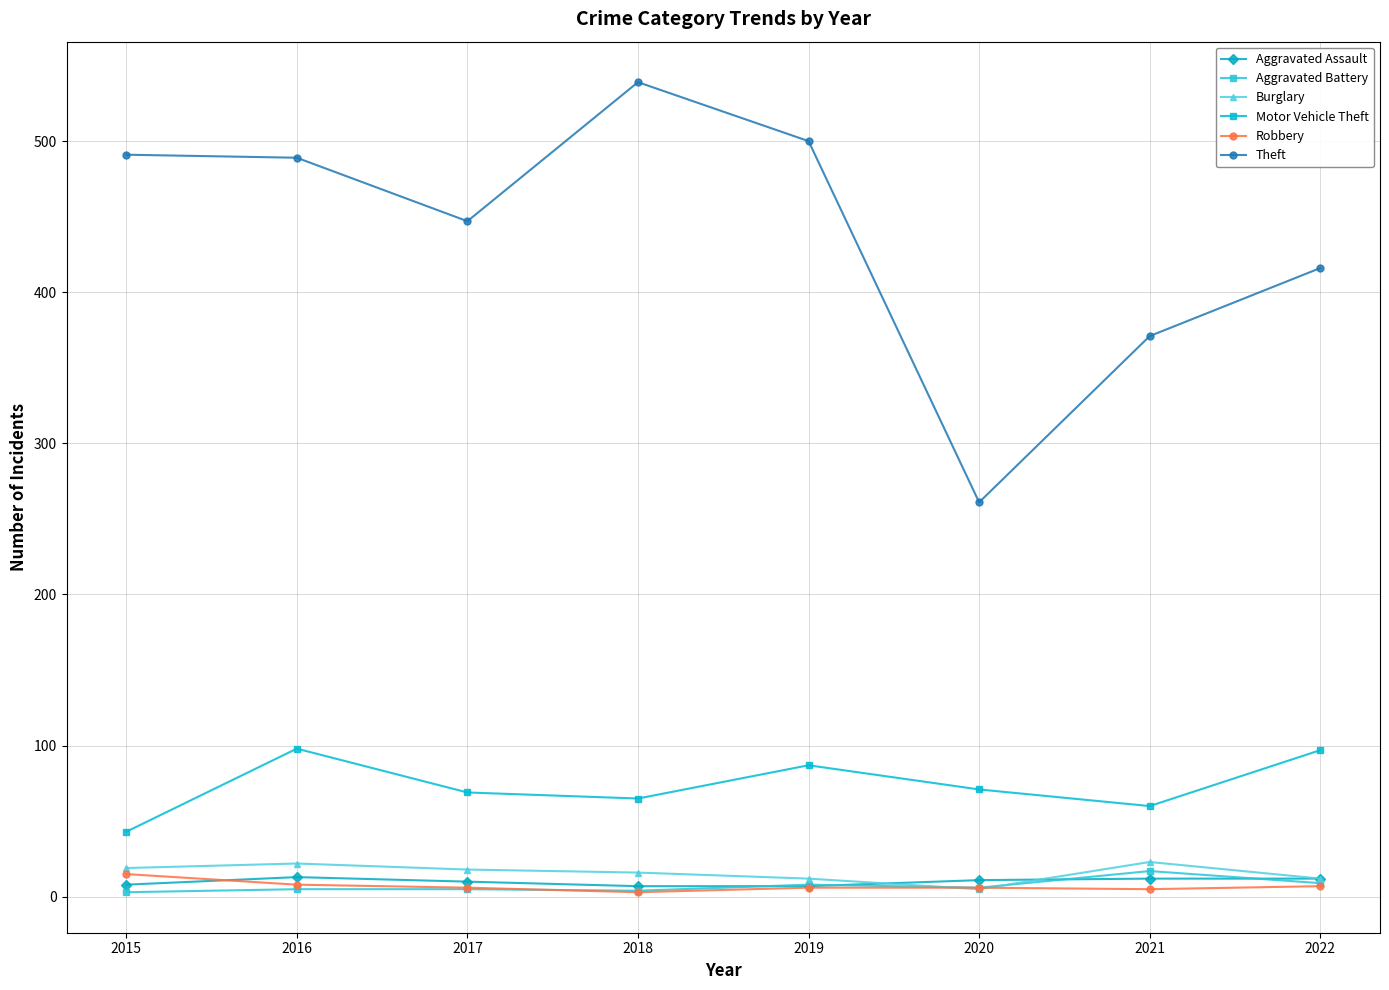

What is the value of the Burglary point at the 8th from the left?

12